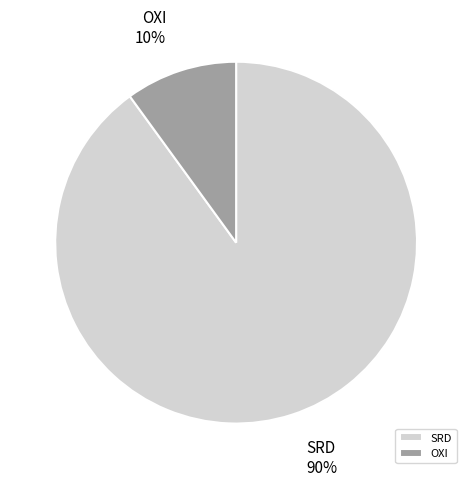

How many slices are in this pie chart?

2